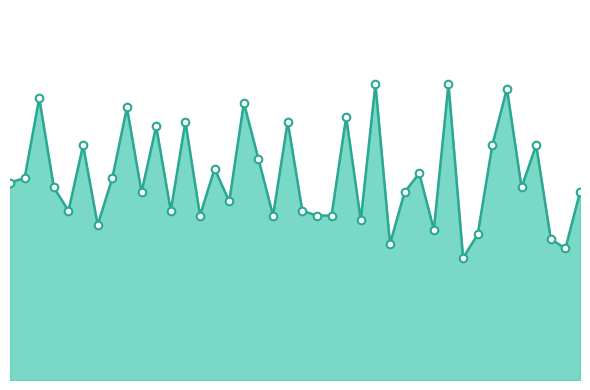

Does the chart have visible grid lines?

No